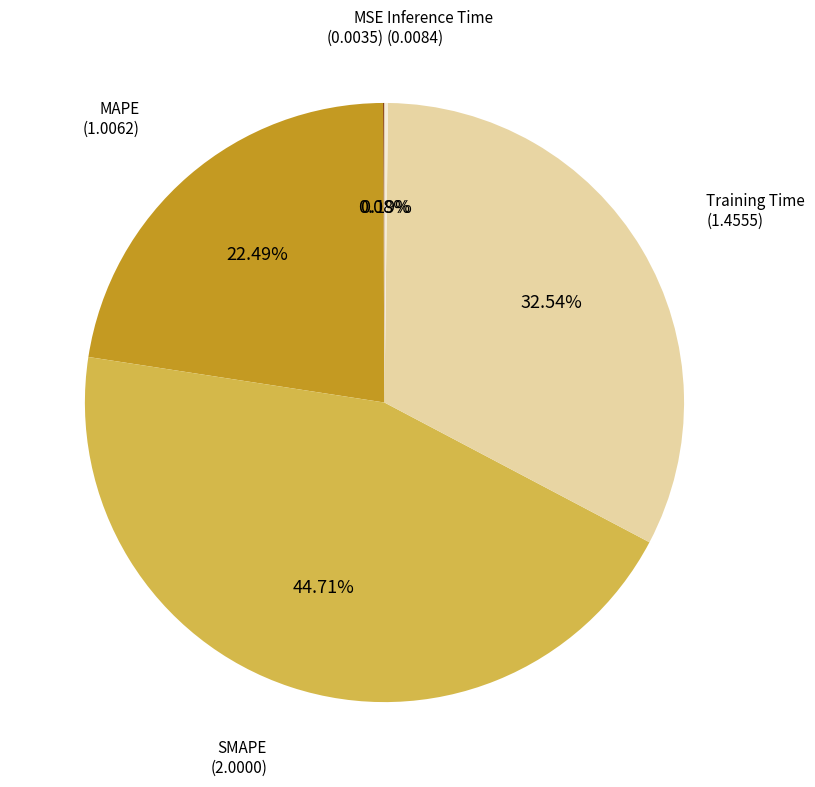

Is there any slice that represents more than half of the pie?

No